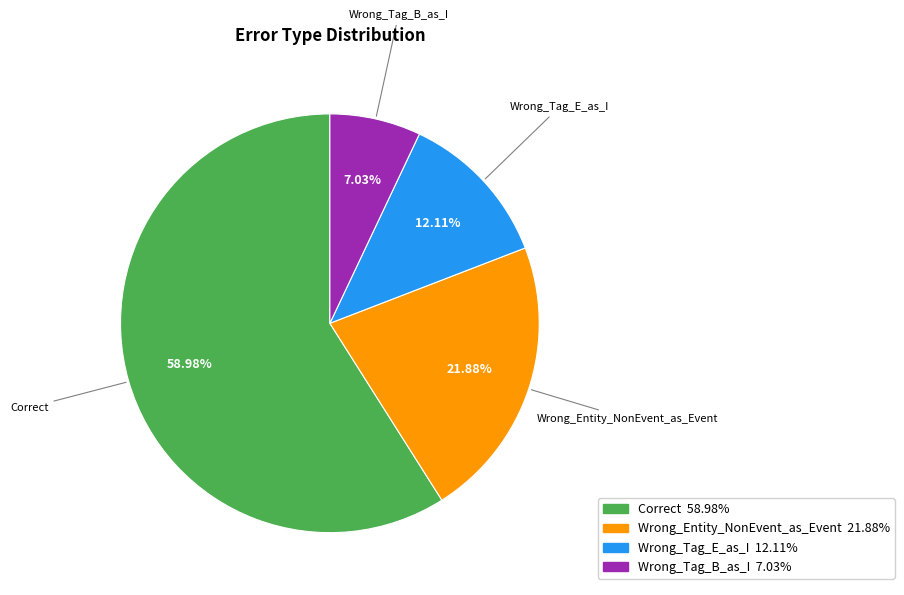

What is the total percentage of Wrong_Tag_E_as_I and Wrong_Tag_B_as_I?

19.1%